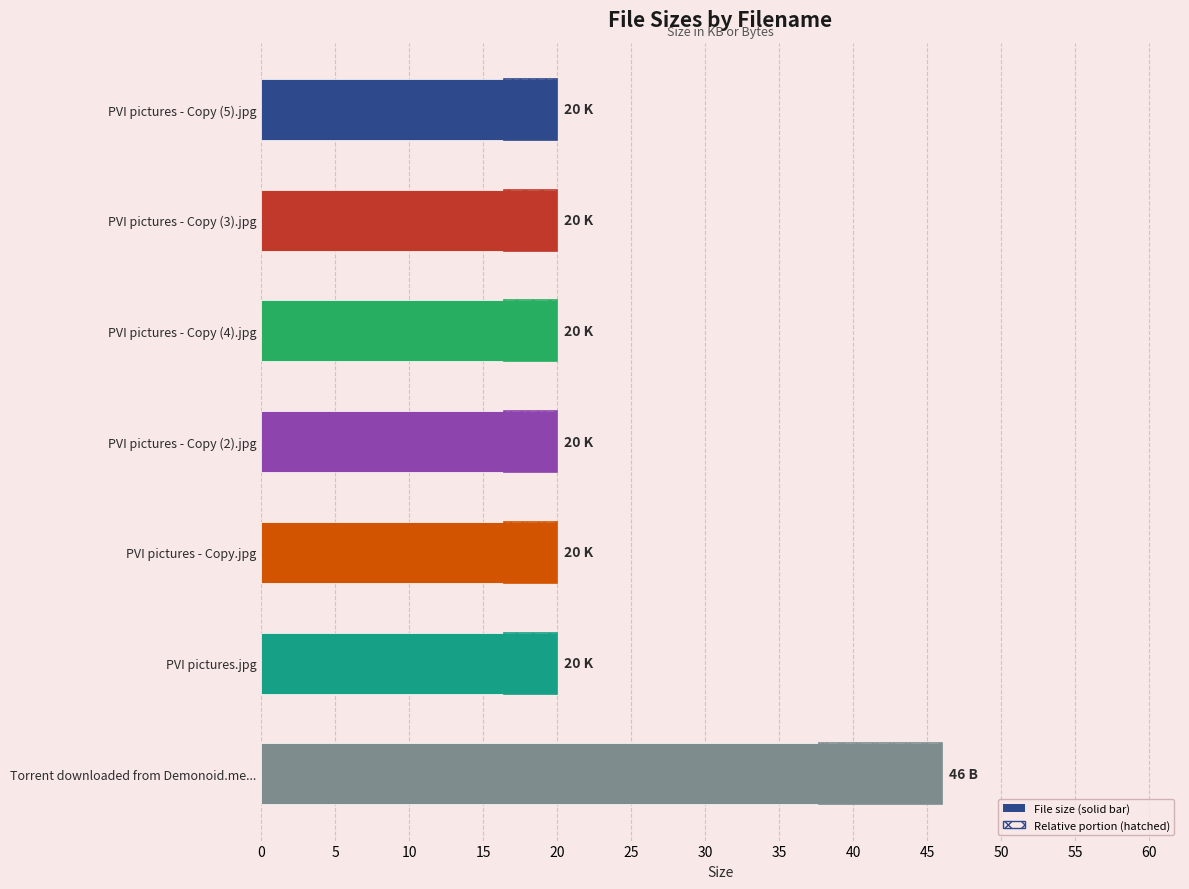

Which has a higher value, PVI pictures - Copy (3).jpg or Torrent downloaded from Demonoid.me...?

Torrent downloaded from Demonoid.me...